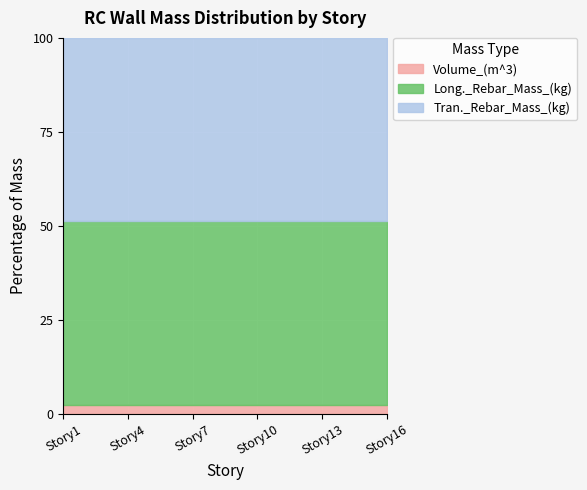

Which series changed the most between Story8 and Story16?

Volume_(m^3)